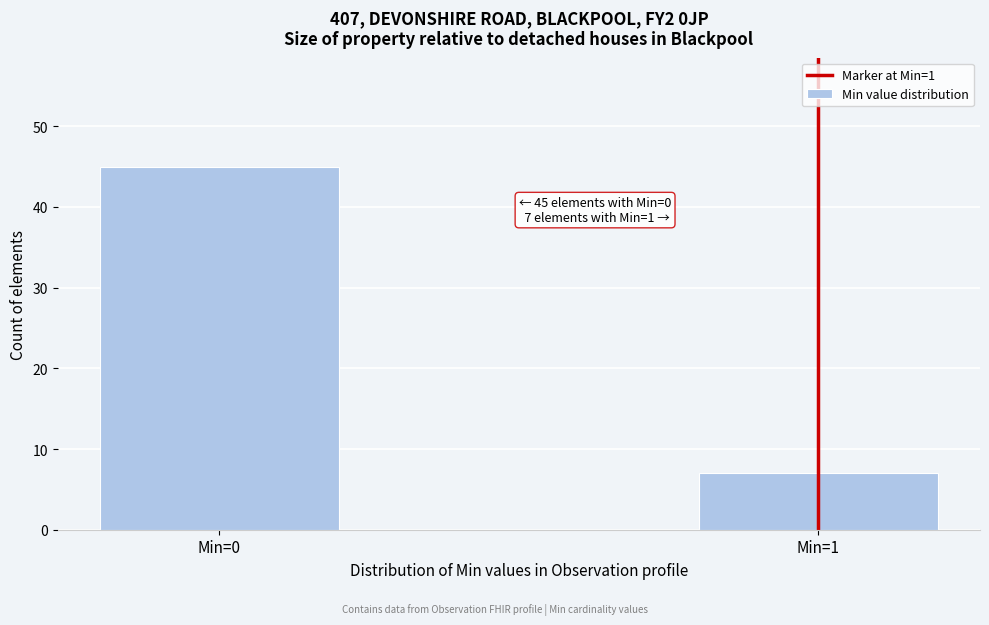

Reading left to right, transcribe all the data shown in this chart.

Min=0=45	Min=1=7